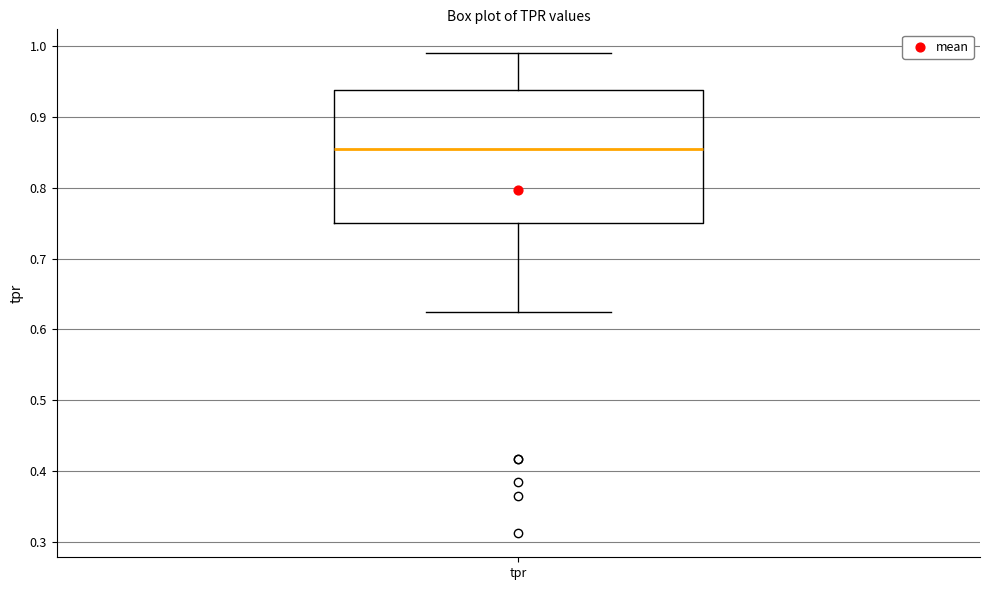

Read this box plot against the y-axis: the position of the median line, the range covered by the box, and the ends of both whiskers. The values are not printed on the chart, so give them approximately, as read against the axis.

median 0.85, box 0.75 to 0.94, whiskers 0.63 to 0.99